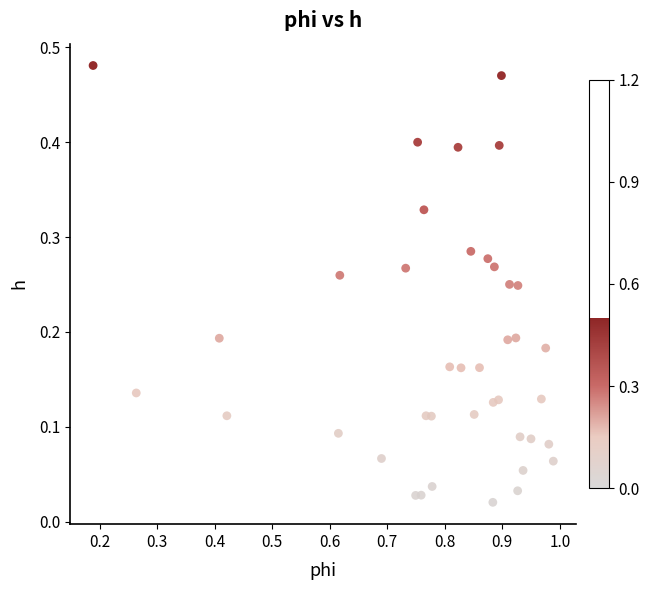

What is the range of X values (max minus min)?

0.8